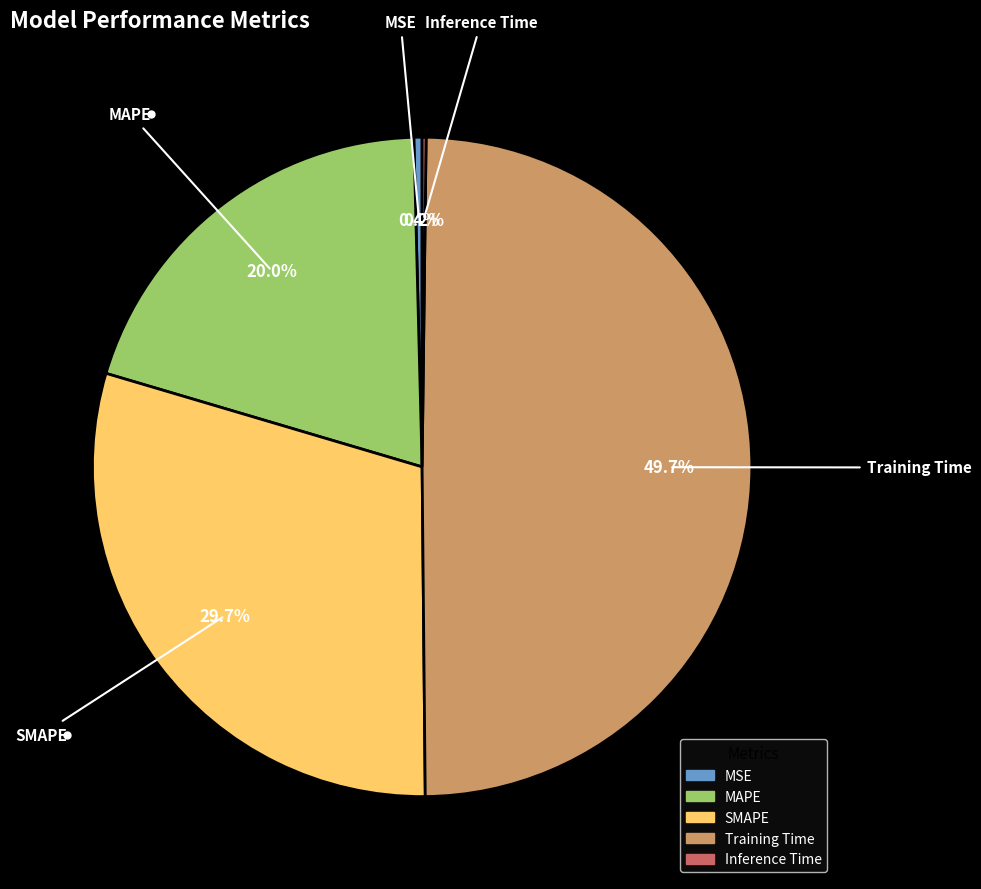

How much of the chart is everything except MSE?

99.6%